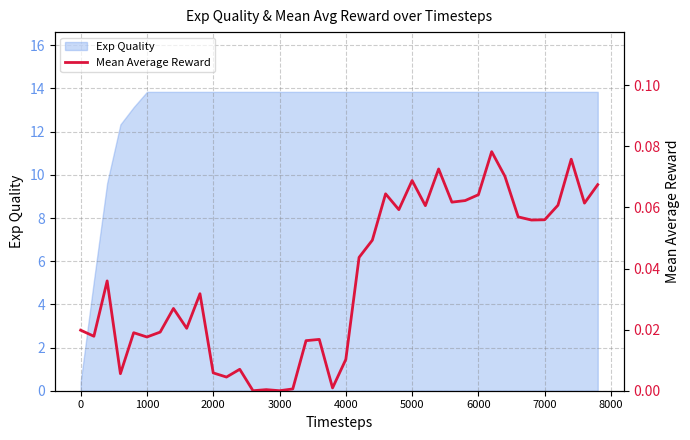

Count the number of values greater than 0.

38